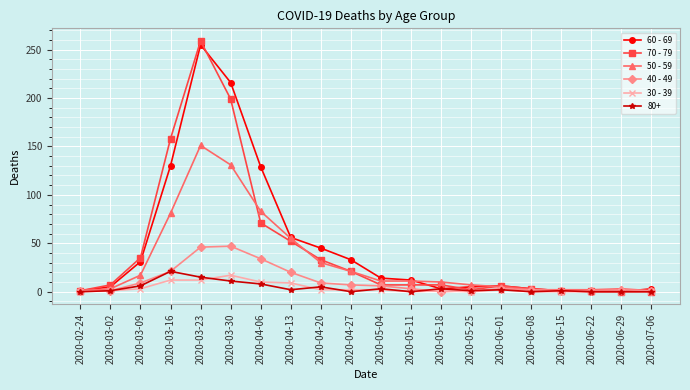

What is the difference between the maximum and minimum values in the 60 - 69 series?

255